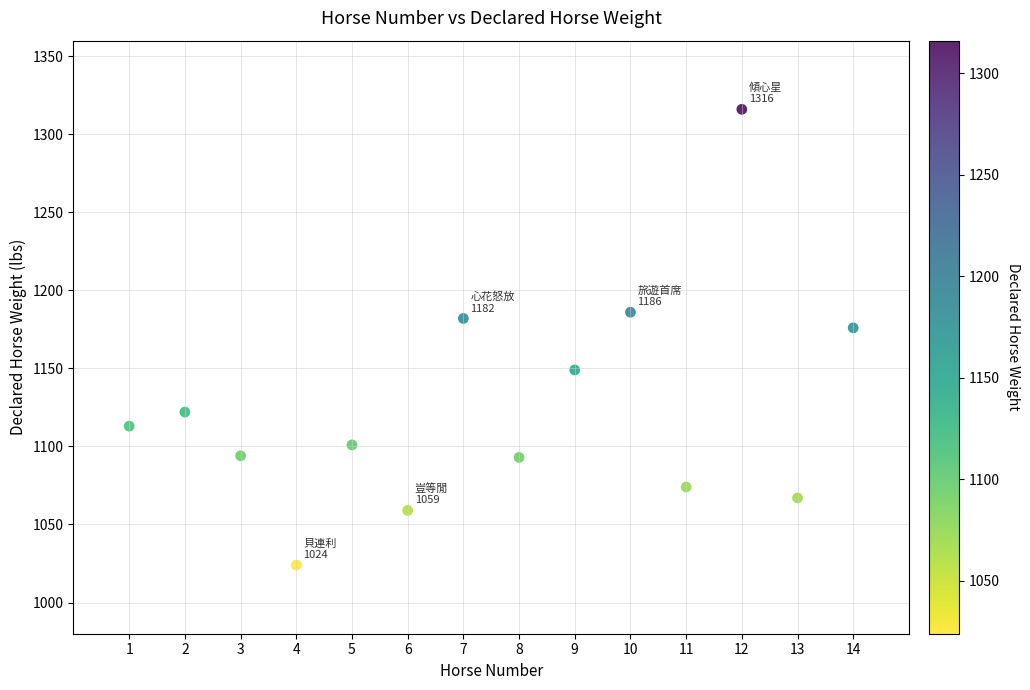

What is the range of X values (max minus min)?

13